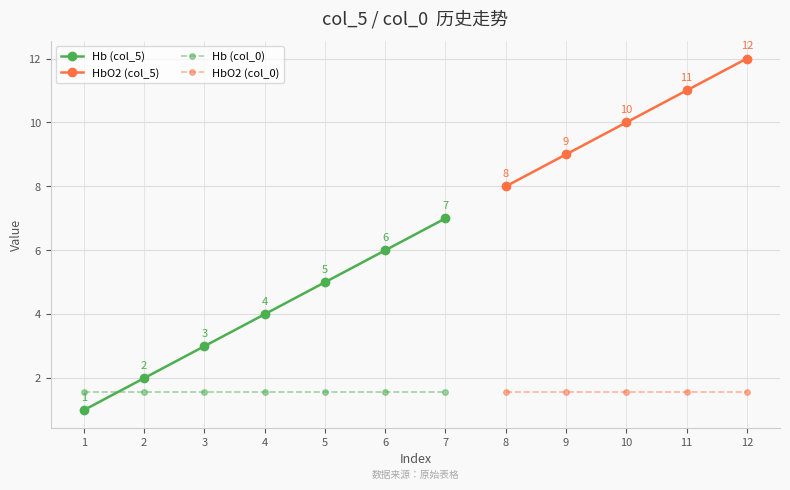

At how many categories does at least one series exceed 11?

1